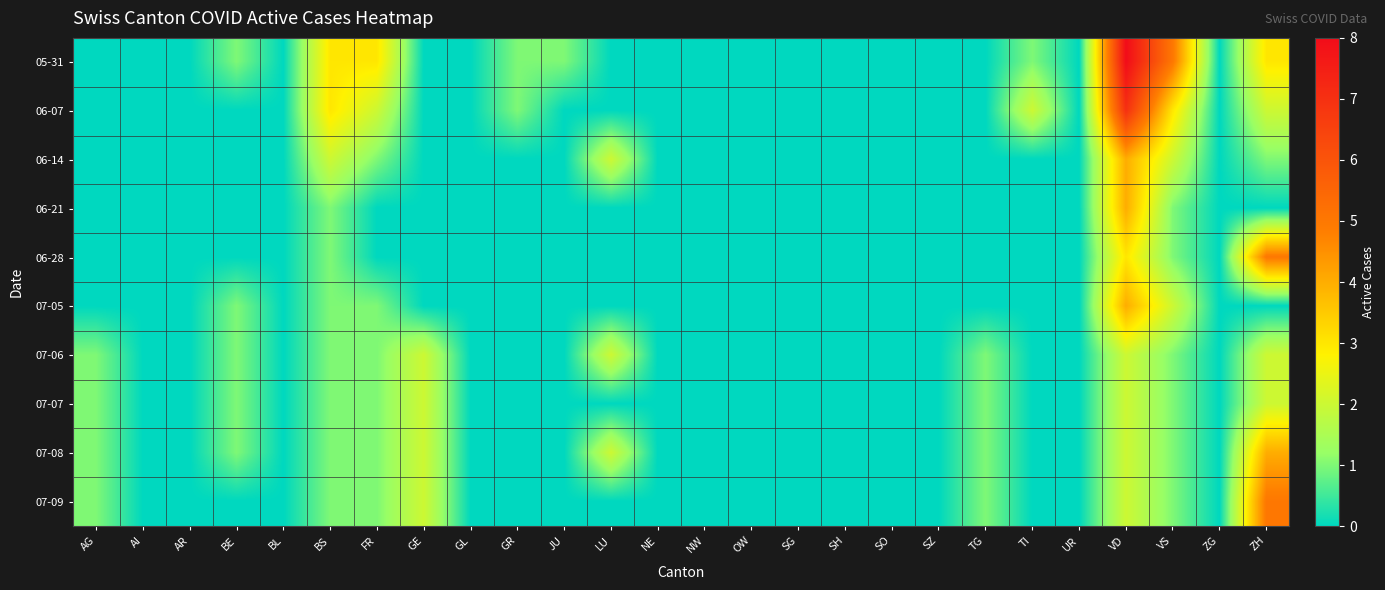

Reading right to left, list all the values displayed in this chart.

05-31: ZH=3	ZG=0	VS=5	VD=8	UR=0	TI=1	TG=0	SZ=0	SO=0	SH=0	SG=0	OW=0	NW=0	NE=0	LU=0	JU=1	GR=1	GL=0	GE=0	FR=3	BS=3	BL=0	BE=1	AR=0	AI=0	AG=0
06-07: ZH=2	ZG=0	VS=3	VD=7	UR=0	TI=2	TG=0	SZ=0	SO=0	SH=0	SG=0	OW=0	NW=0	NE=0	LU=0	JU=0	GR=1	GL=0	GE=0	FR=2	BS=3	BL=0	BE=0	AR=0	AI=0	AG=0
06-14: ZH=1	ZG=0	VS=2	VD=4	UR=0	TI=0	TG=0	SZ=0	SO=0	SH=0	SG=0	OW=0	NW=0	NE=0	LU=2	JU=0	GR=0	GL=0	GE=0	FR=1	BS=2	BL=0	BE=0	AR=0	AI=0	AG=0
06-21: ZH=0	ZG=0	VS=1	VD=4	UR=0	TI=0	TG=0	SZ=0	SO=0	SH=0	SG=0	OW=0	NW=0	NE=0	LU=0	JU=0	GR=0	GL=0	GE=0	FR=0	BS=1	BL=0	BE=0	AR=0	AI=0	AG=0
06-28: ZH=5	ZG=0	VS=1	VD=3	UR=0	TI=0	TG=0	SZ=0	SO=0	SH=0	SG=0	OW=0	NW=0	NE=0	LU=0	JU=0	GR=0	GL=0	GE=0	FR=0	BS=1	BL=0	BE=0	AR=0	AI=0	AG=0
07-05: ZH=0	ZG=0	VS=2	VD=4	UR=0	TI=0	TG=0	SZ=0	SO=0	SH=0	SG=0	OW=0	NW=0	NE=0	LU=0	JU=0	GR=0	GL=0	GE=0	FR=1	BS=1	BL=0	BE=1	AR=0	AI=0	AG=0
07-06: ZH=2	ZG=0	VS=1	VD=2	UR=0	TI=0	TG=1	SZ=0	SO=0	SH=0	SG=0	OW=0	NW=0	NE=0	LU=2	JU=0	GR=0	GL=0	GE=2	FR=1	BS=1	BL=0	BE=1	AR=0	AI=0	AG=1
07-07: ZH=2	ZG=0	VS=1	VD=2	UR=0	TI=0	TG=1	SZ=0	SO=0	SH=0	SG=0	OW=0	NW=0	NE=0	LU=0	JU=0	GR=0	GL=0	GE=2	FR=1	BS=1	BL=0	BE=1	AR=0	AI=0	AG=1
07-08: ZH=4	ZG=0	VS=1	VD=2	UR=0	TI=0	TG=1	SZ=0	SO=0	SH=0	SG=0	OW=0	NW=0	NE=0	LU=2	JU=0	GR=0	GL=0	GE=2	FR=1	BS=1	BL=0	BE=1	AR=0	AI=0	AG=1
07-09: ZH=5	ZG=0	VS=1	VD=2	UR=0	TI=0	TG=1	SZ=0	SO=0	SH=0	SG=0	OW=0	NW=0	NE=0	LU=0	JU=0	GR=0	GL=0	GE=2	FR=1	BS=1	BL=0	BE=0	AR=0	AI=0	AG=1